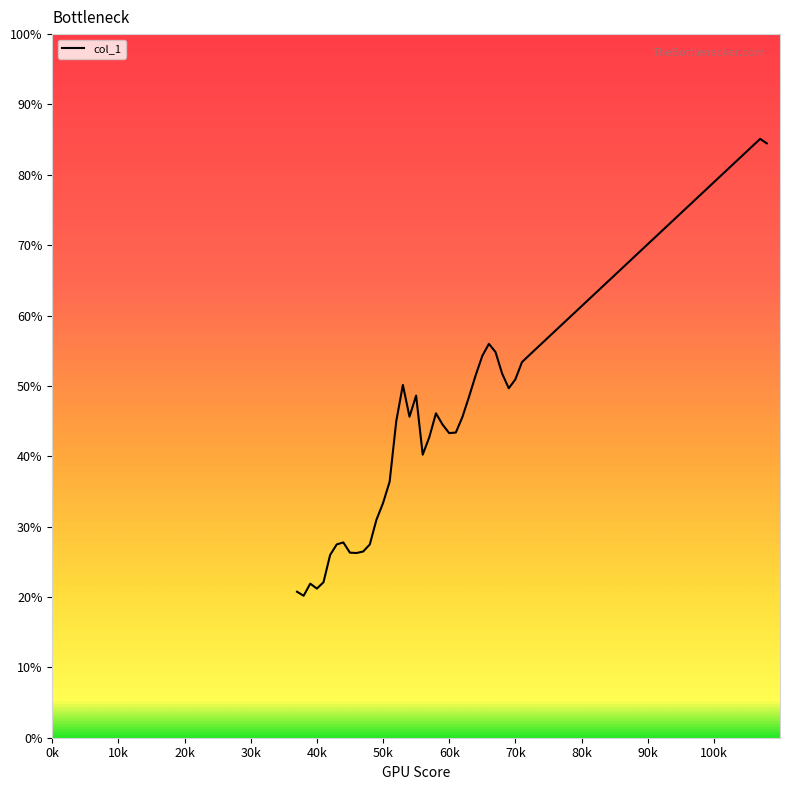

What is the difference between the maximum and minimum values?

64.9